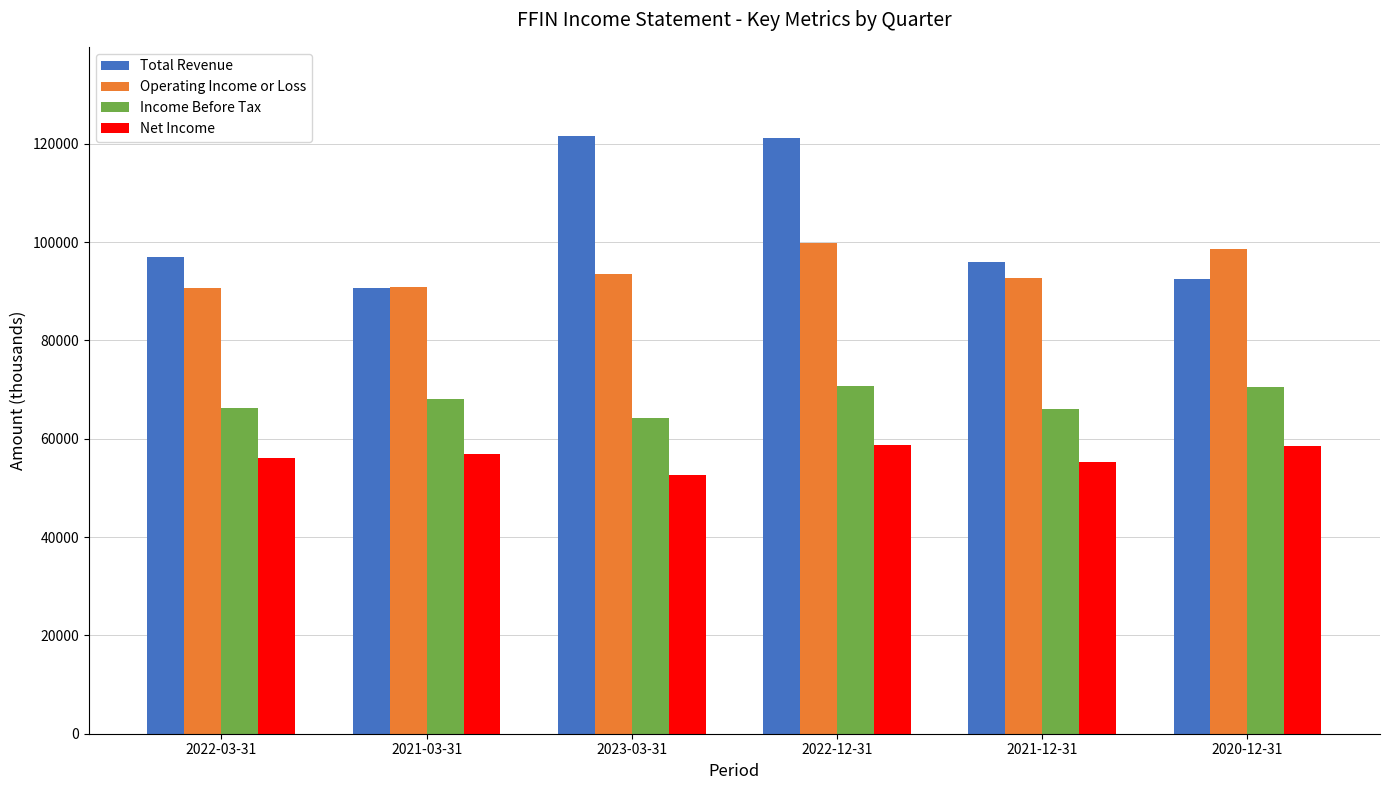

Between 2021-03-31 and 2022-12-31, which series saw the biggest shift?

Total Revenue